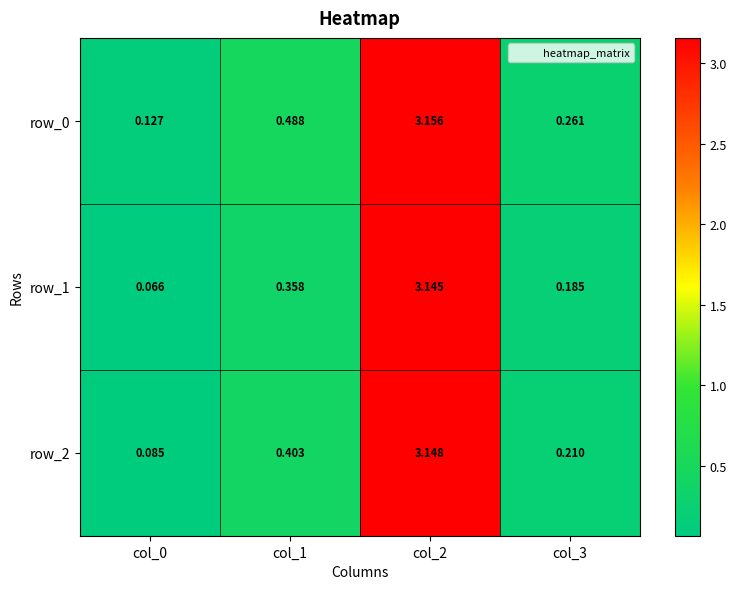

The value of row_0 at col_1 is 0.7. True or false?

False